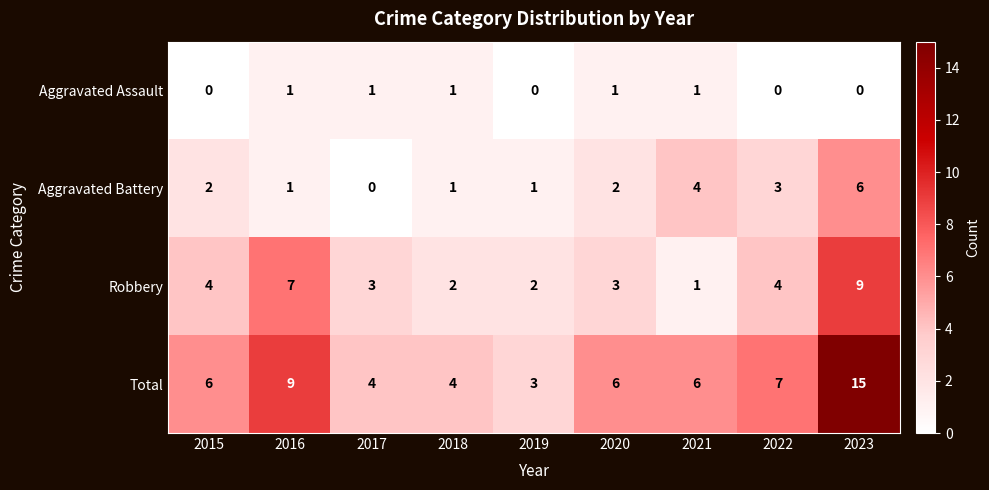

What is the difference between the maximum and minimum values in the Total series?

12